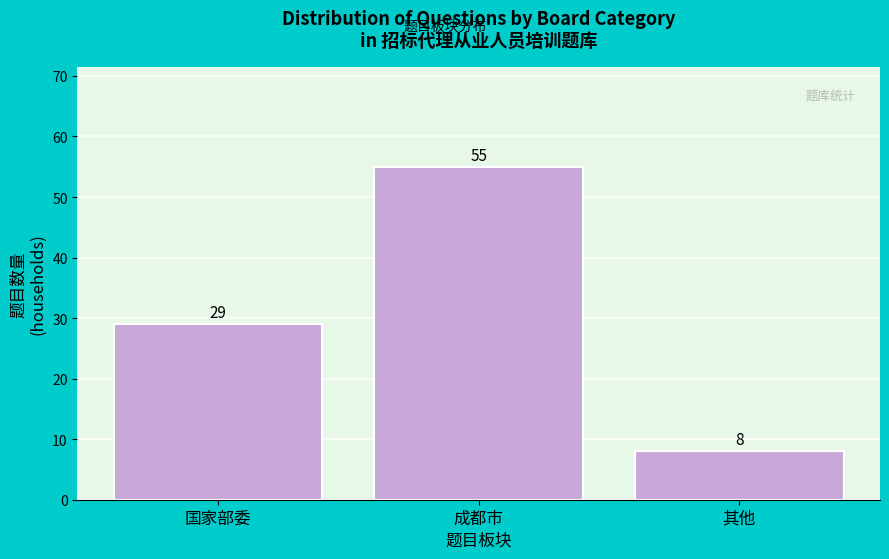

Reading left to right, list all the values displayed in this chart.

29	55	8